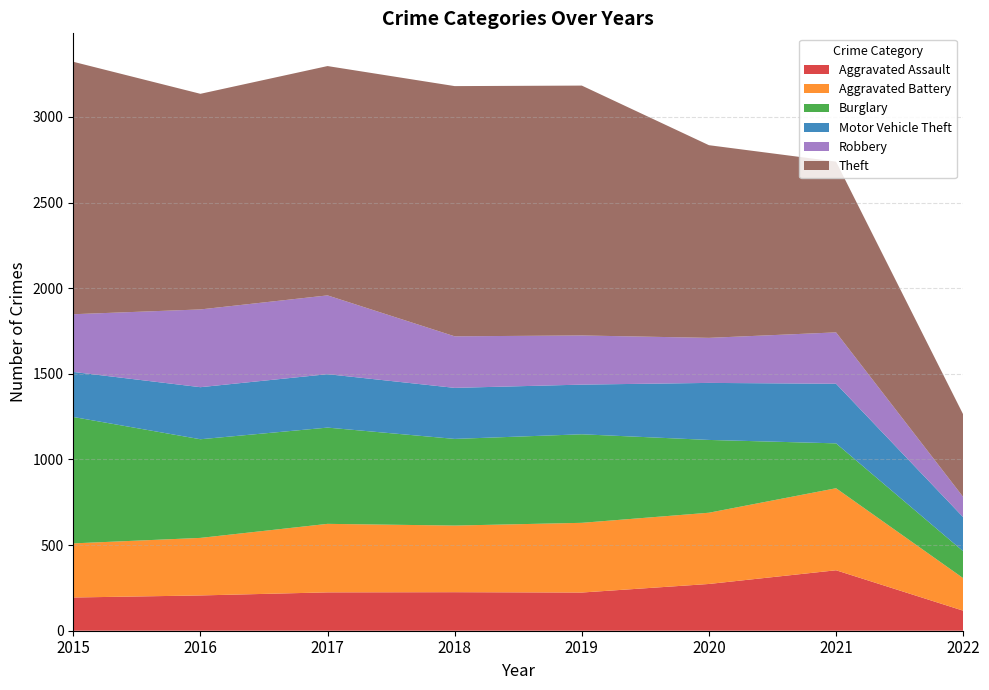

Reading left to right, extract all data points from this chart.

Aggravated Assault: 194	206	224	225	223	273	353	117
Aggravated Battery: 316	336	400	389	407	416	479	190
Burglary: 738	576	562	506	517	425	262	157
Motor Vehicle Theft: 263	304	312	298	290	333	348	199
Robbery: 337	454	460	301	287	263	300	118
Theft: 1474	1259	1339	1461	1459	1125	997	482